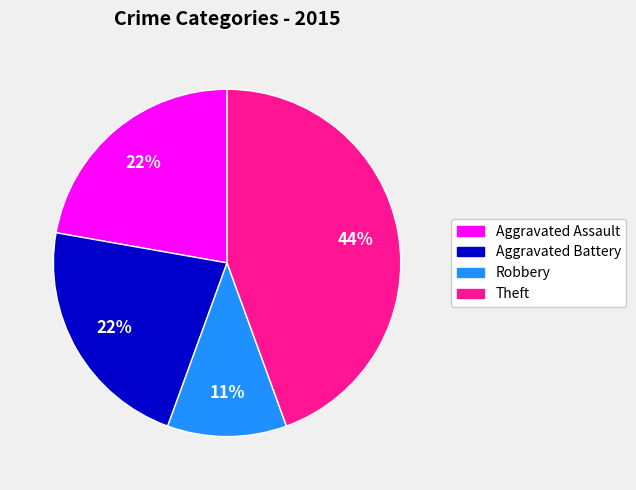

Is there any slice that represents more than half of the pie?

No